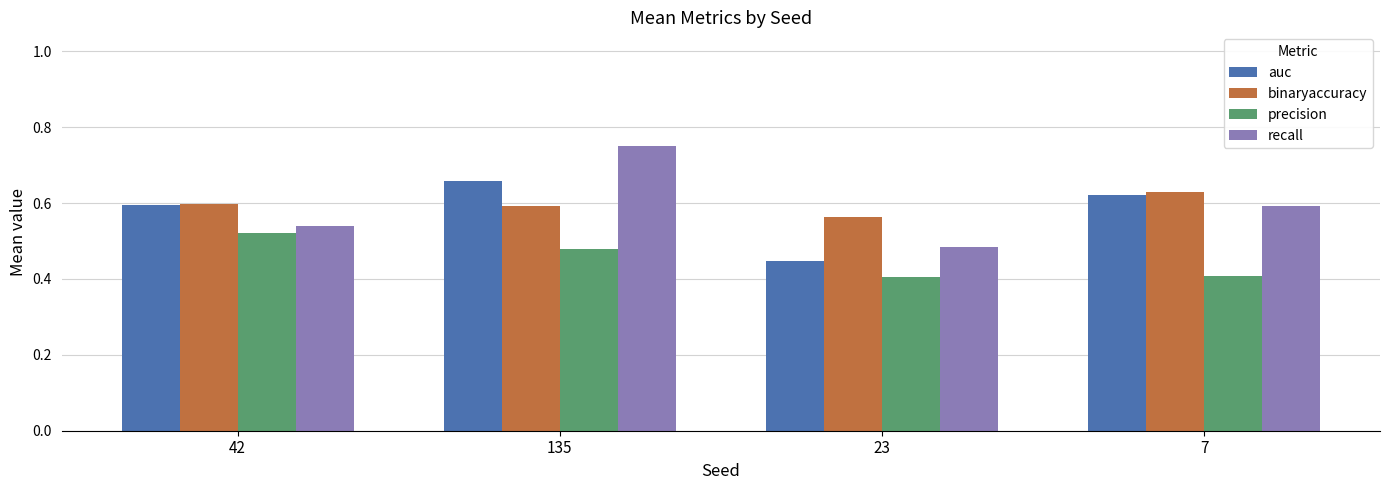

The precision series shows 0.7 at 7. True or false?

False